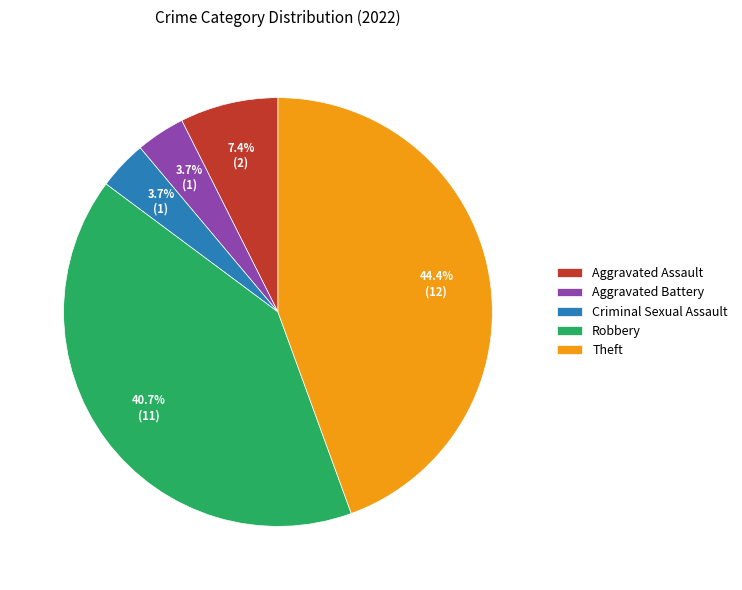

To the nearest percent, what portion does Criminal Sexual Assault represent?

4%